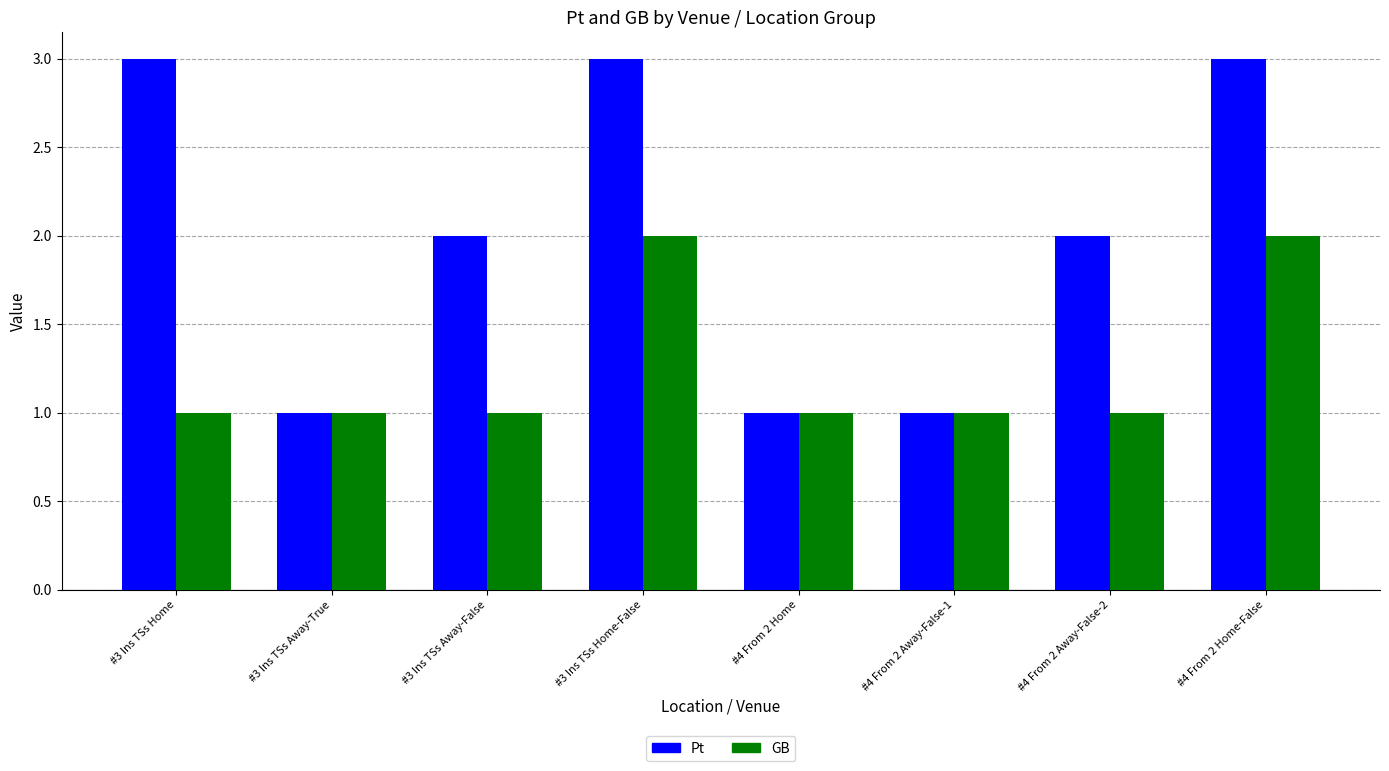

Which series has the largest total across all categories?

Pt